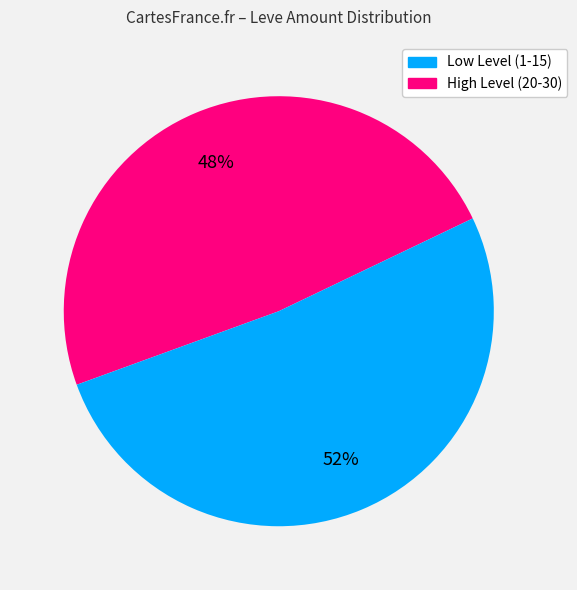

How many slices are in this pie chart?

2